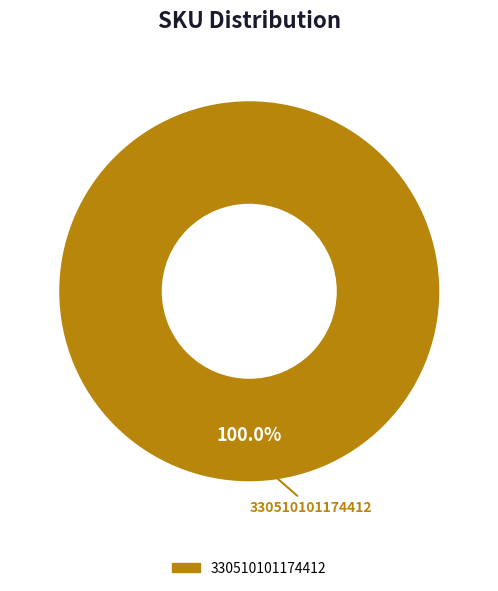

Count the number of slices in the pie.

1